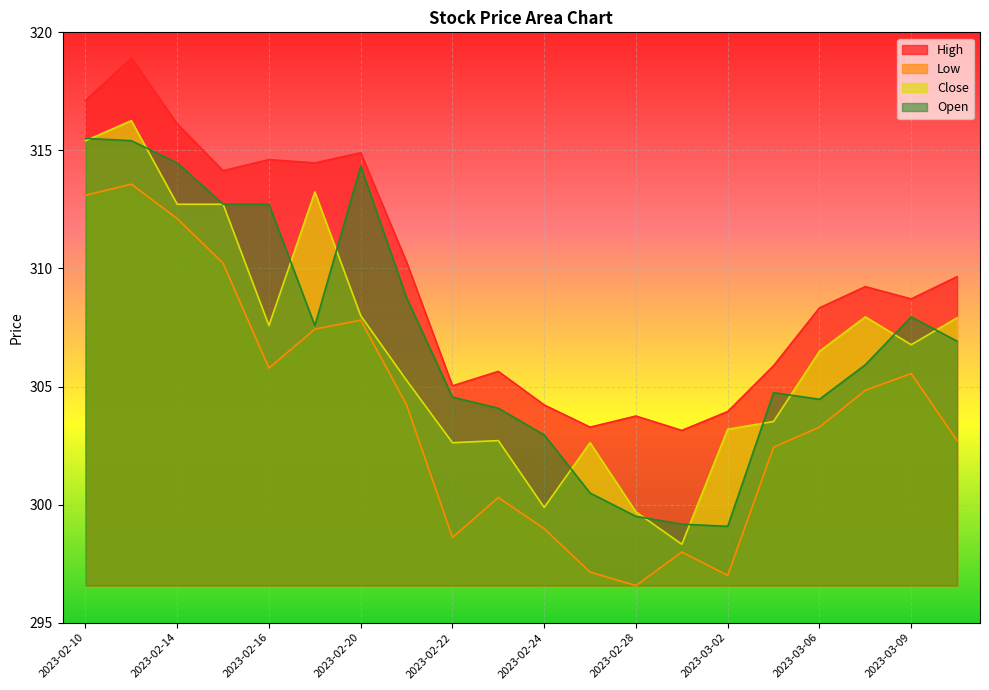

What is the spread (max minus min) of values at 2023-02-28?

7.2